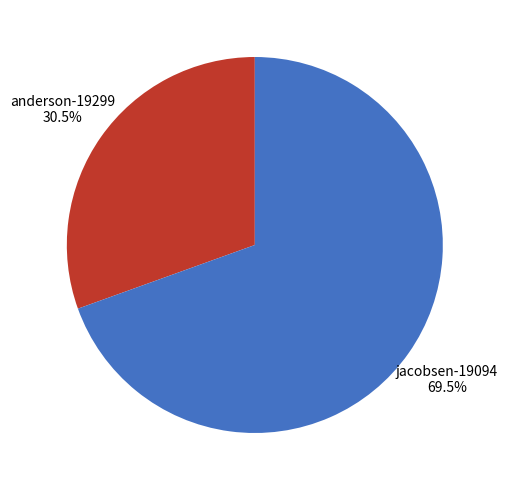

Does any single category account for the majority?

Yes